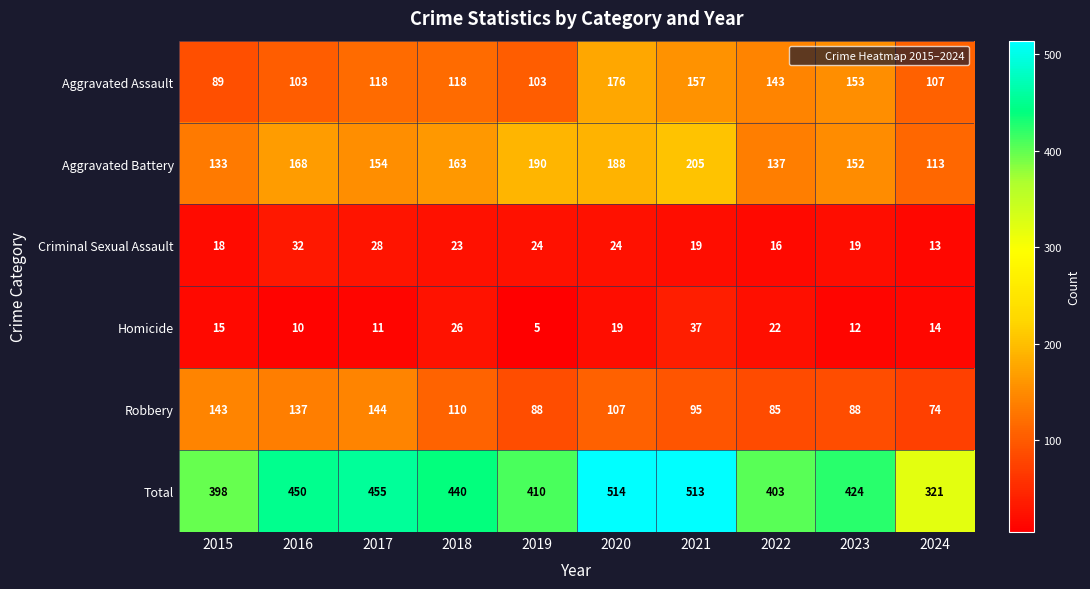

What is the difference between the highest and lowest values at 2023?

412